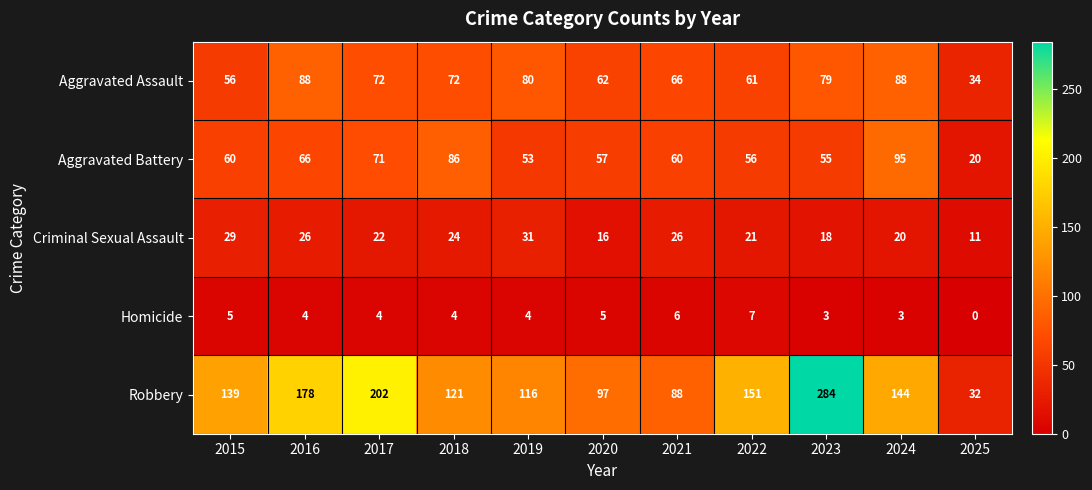

What is the total value across all series at 2016?

362